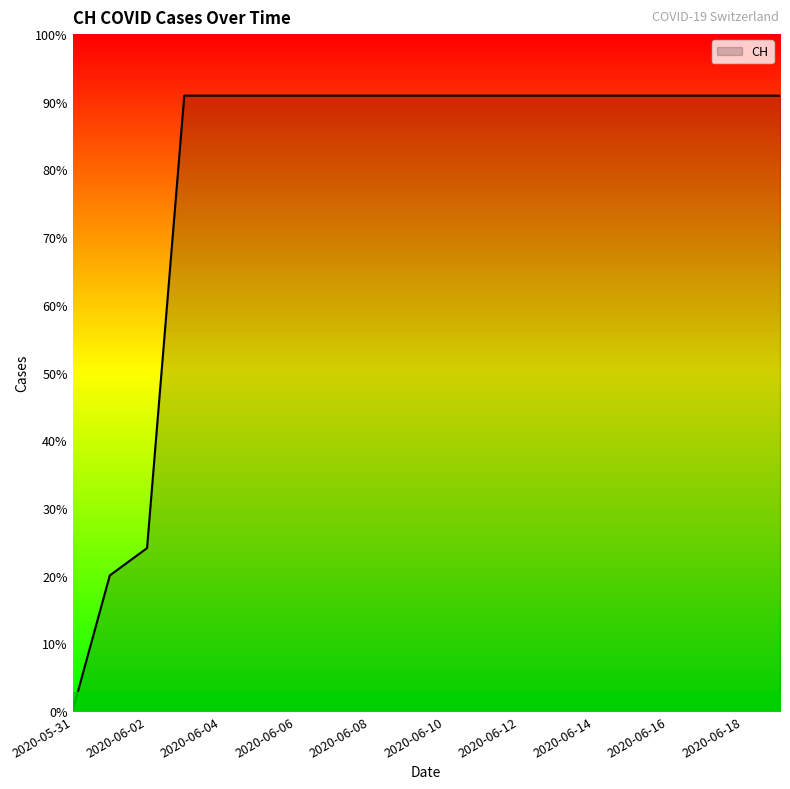

What is the label of the 8th point from the right?

2020-06-12